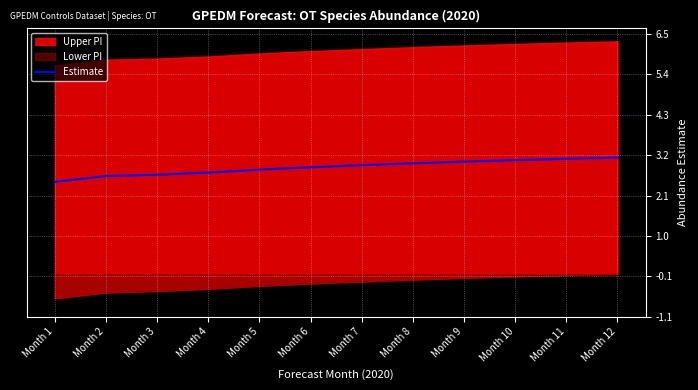

What is the value of the 4th point from the left?

2.8